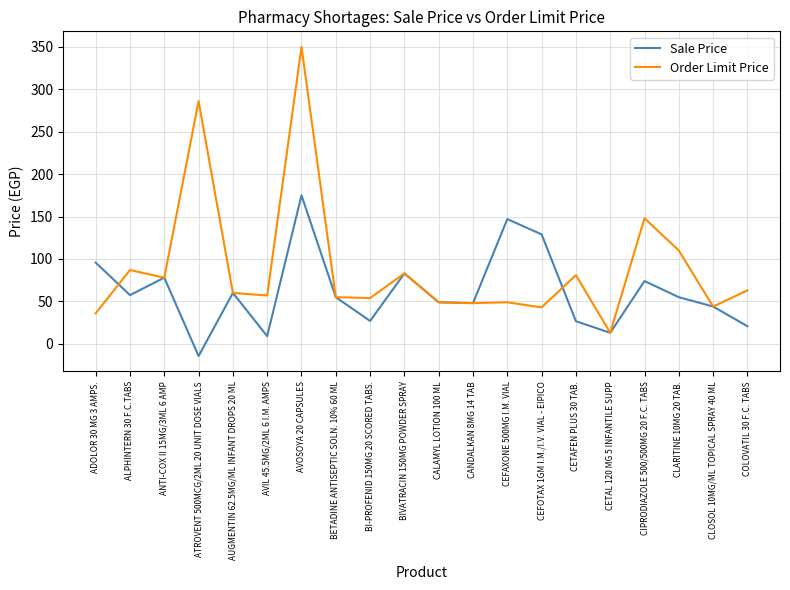

How many series are shown in this chart?

2